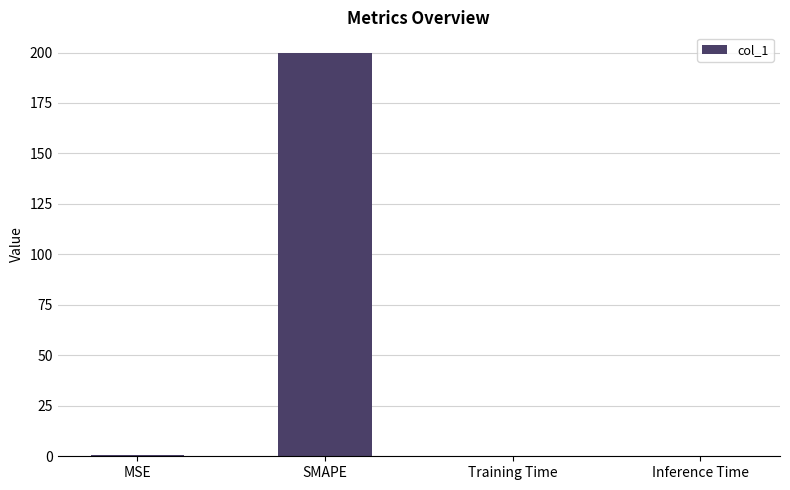

What value does the data have at SMAPE?

200.0